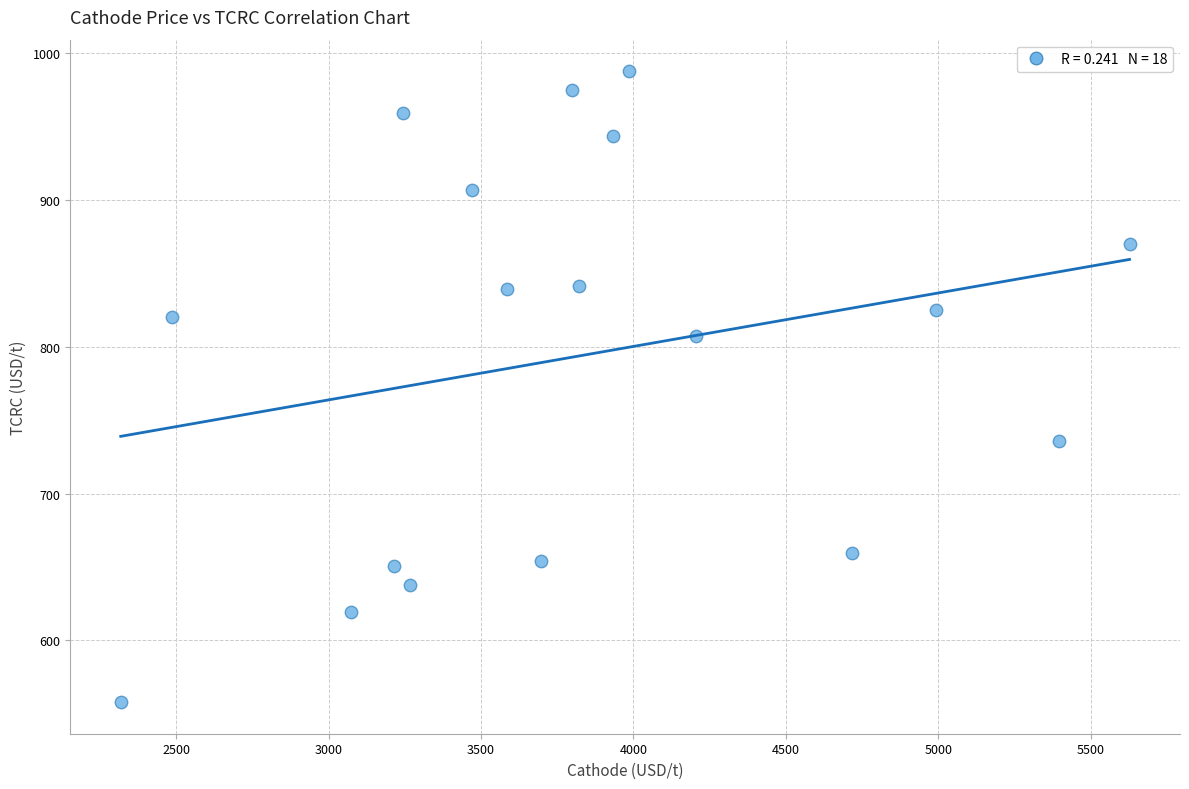

What is the range of X values (max minus min)?

3309.9